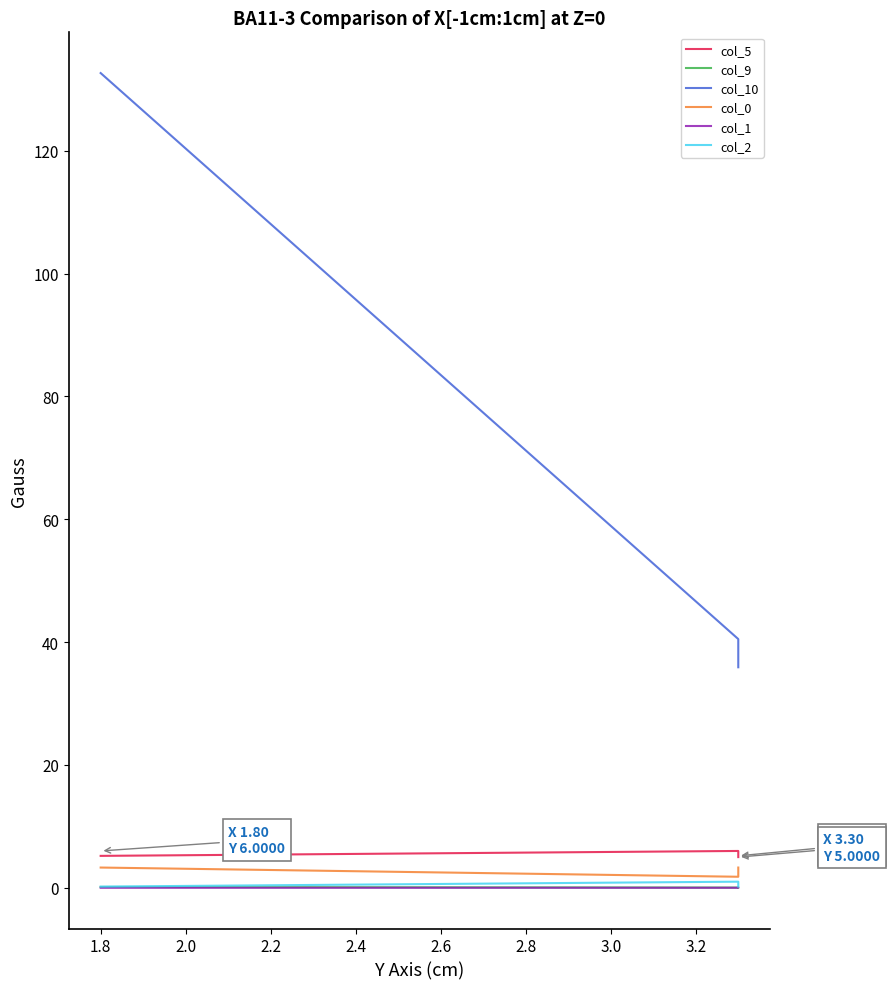

What is the difference between the highest and lowest values at 1.8?

132.7